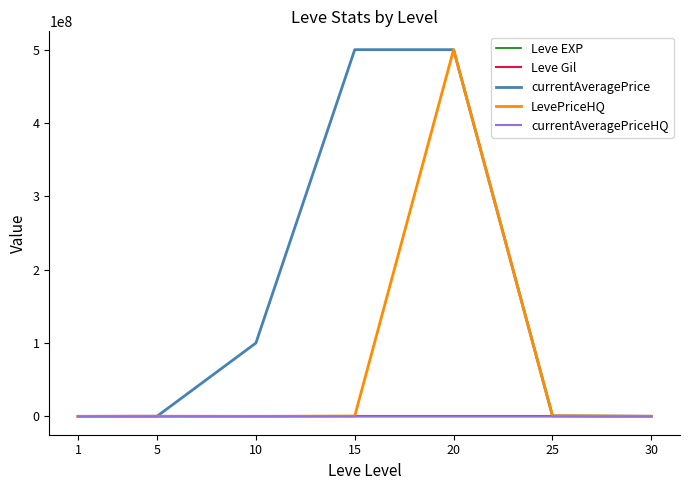

Is the value of currentAveragePrice at 30 greater than the value of LevePriceHQ at 20?

No